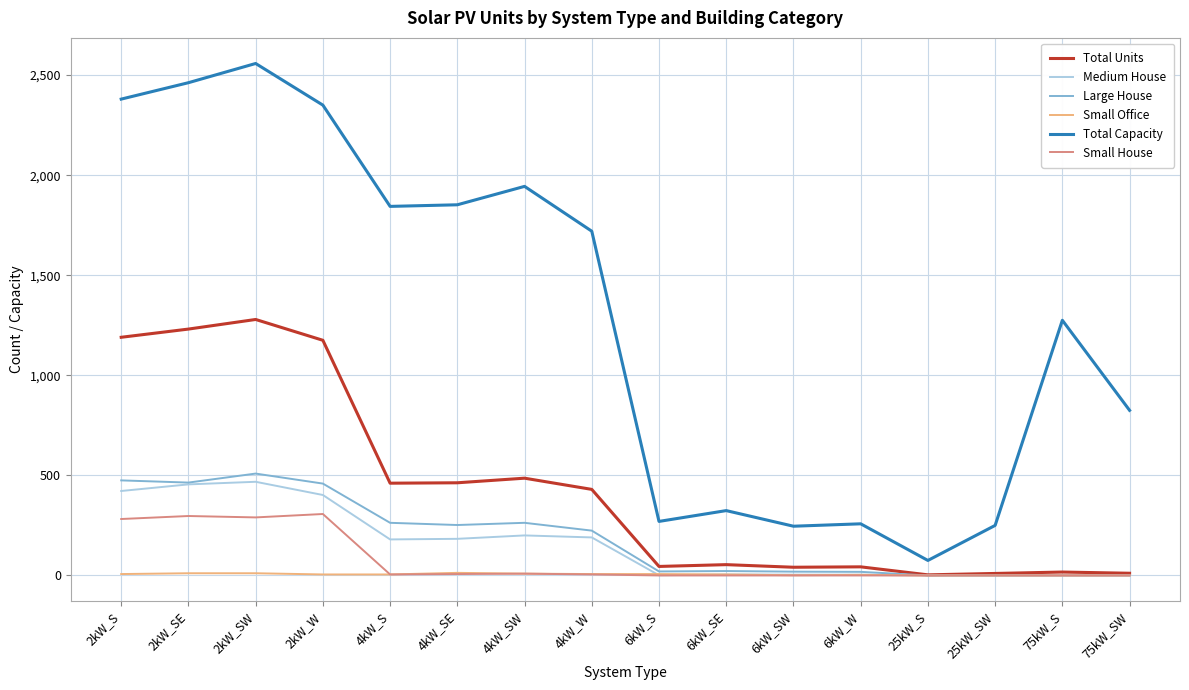

True or false: Large House and Total Capacity intersect in this chart.

False